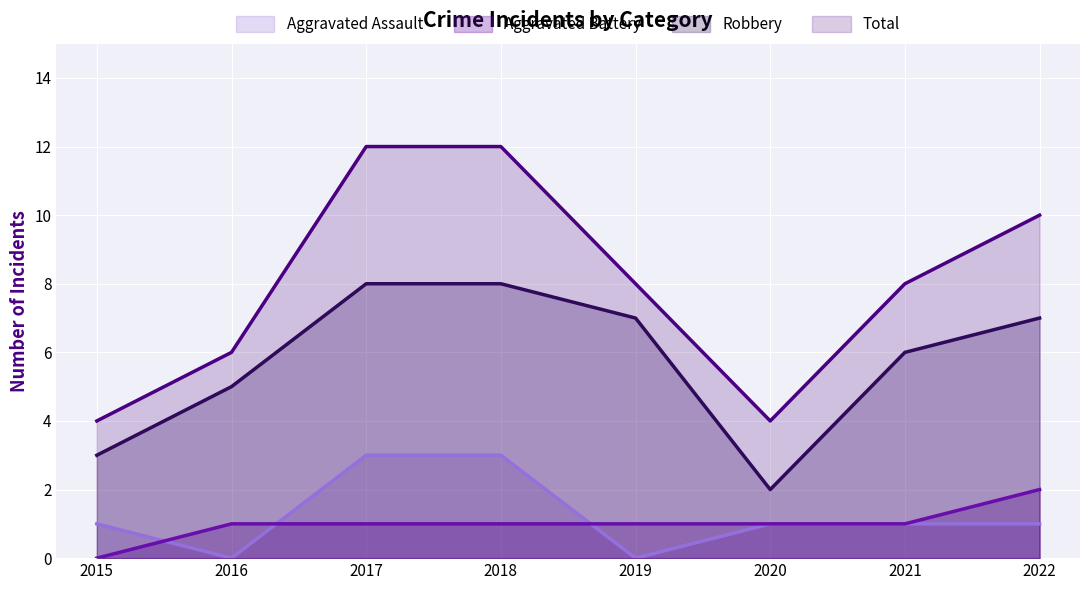

What is the highest value of the Aggravated Assault series?

3